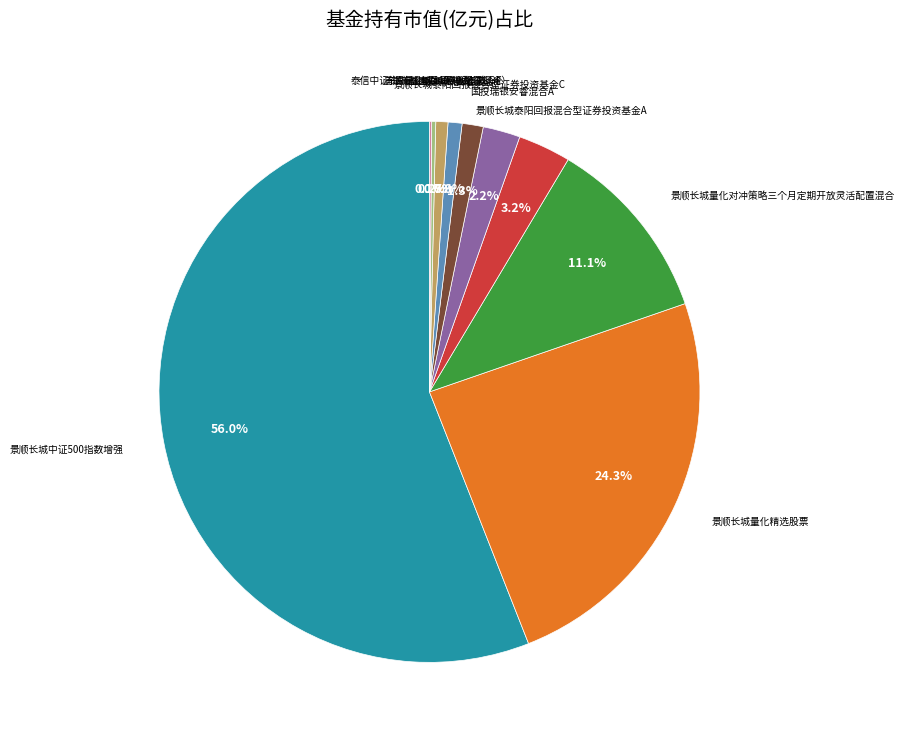

Does any single category account for the majority?

Yes